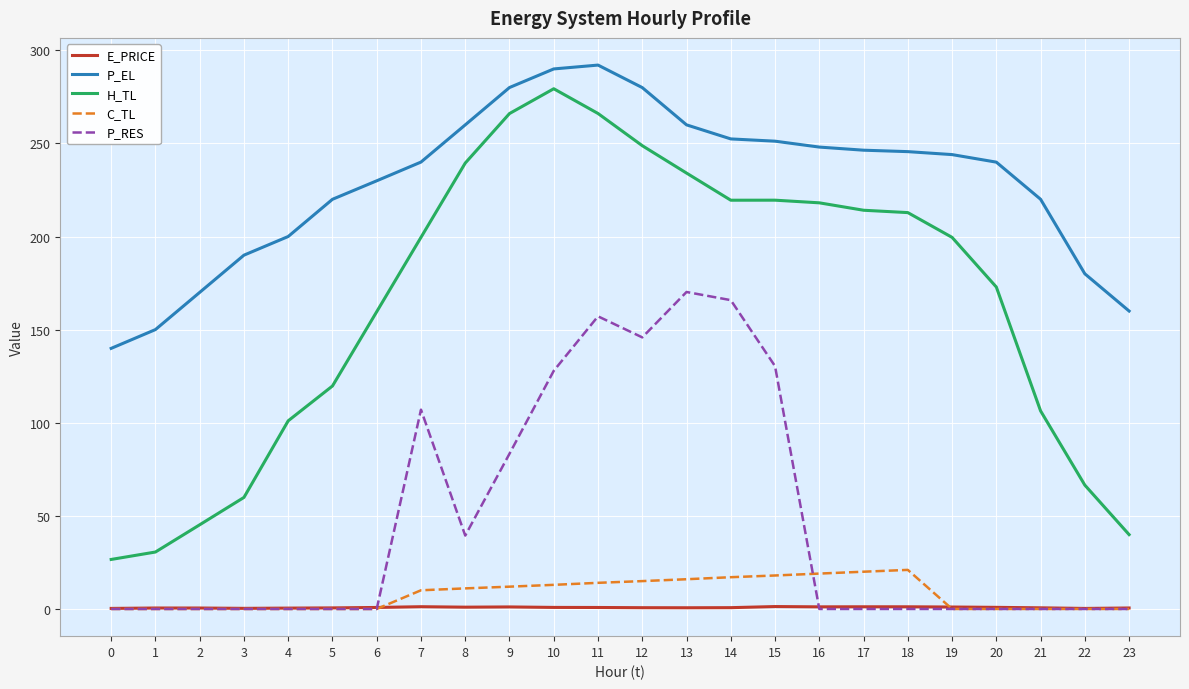

What is the greatest value displayed?

292.1